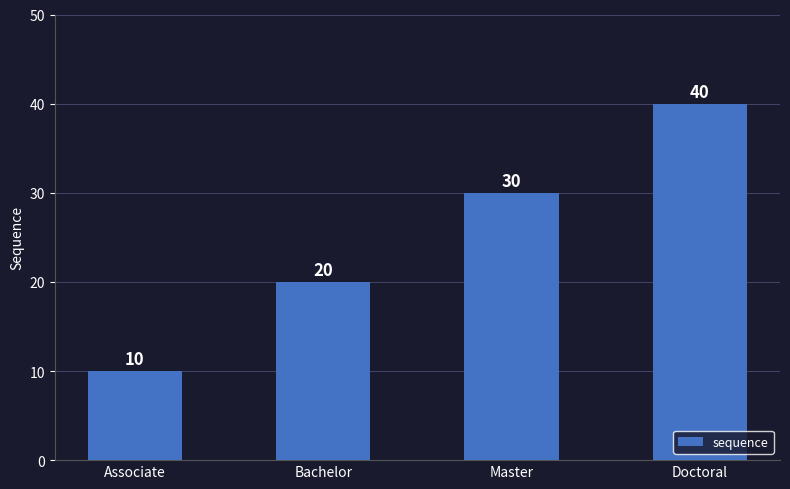

Reading left to right, transcribe all the data shown in this chart.

10	20	30	40